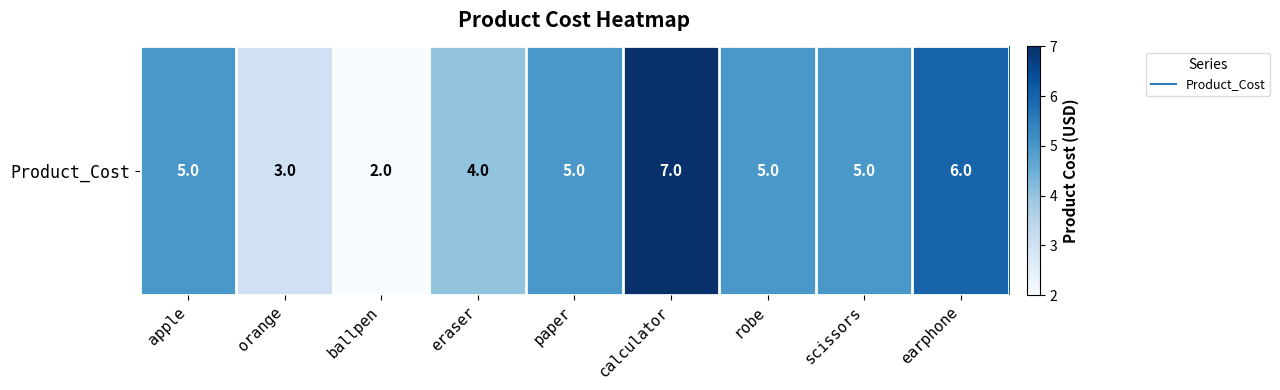

What is the greatest value displayed?

7